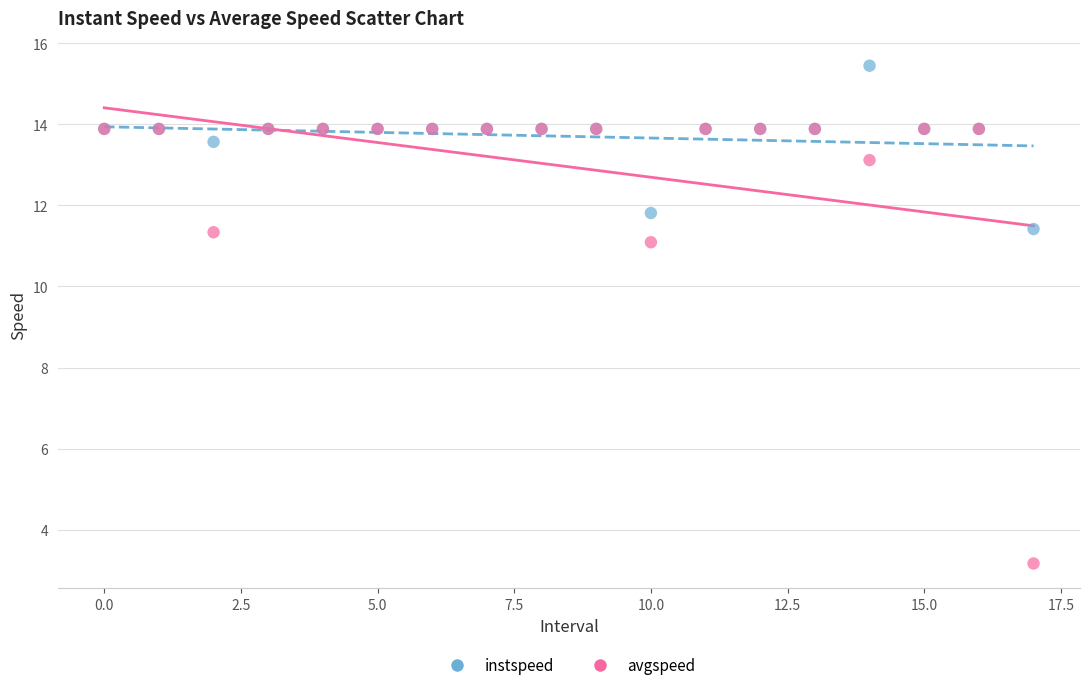

What are all the series names shown in the legend?

instspeed, avgspeed